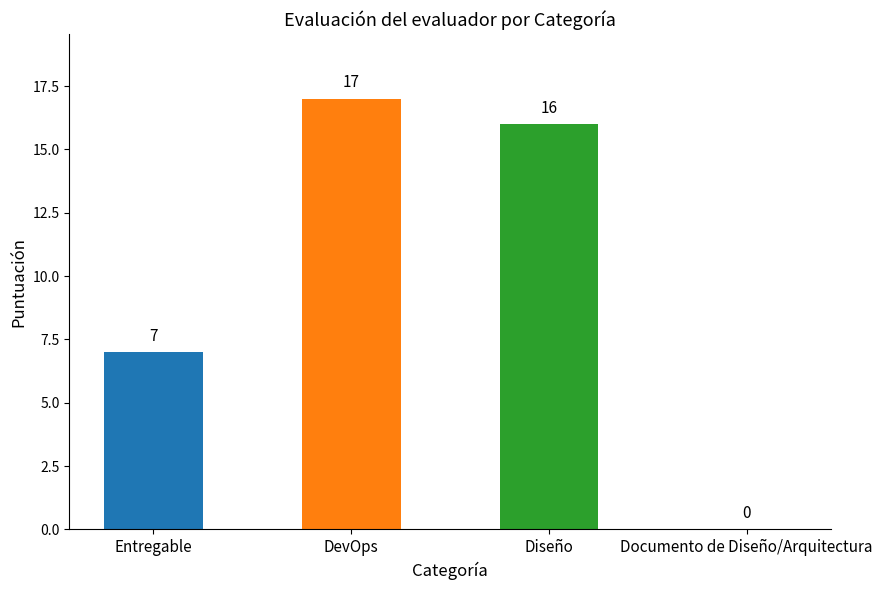

How many values are above zero?

3